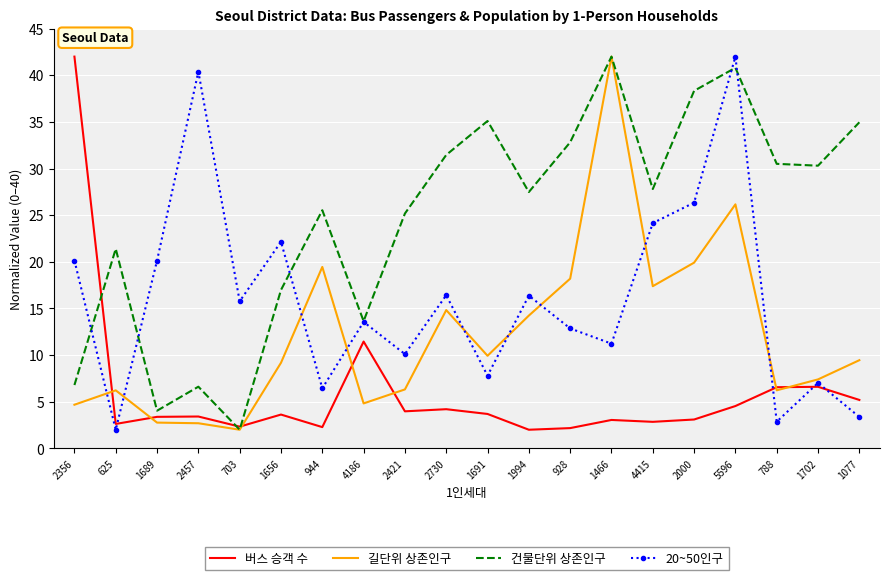

What position from the right is 1466?

7